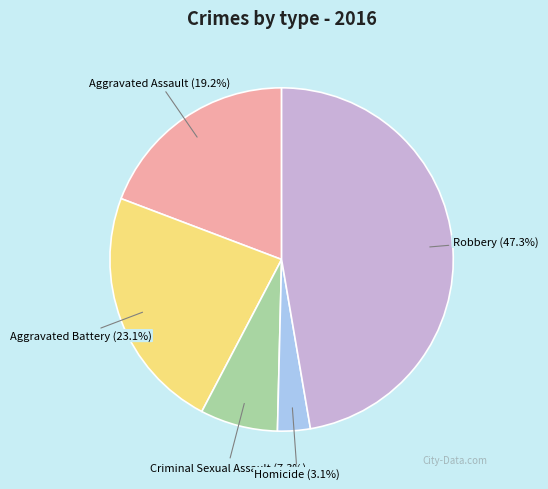

Do Aggravated Battery and Criminal Sexual Assault together represent more than half of the pie?

No